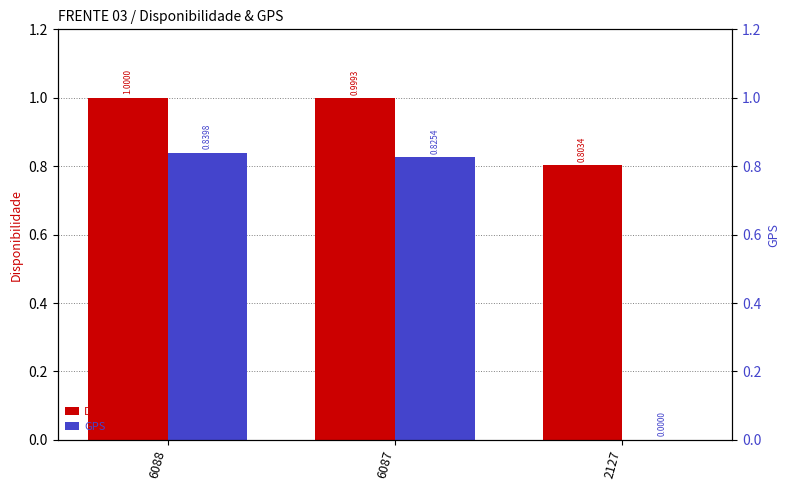

Which series has the largest range (max minus min)?

GPS